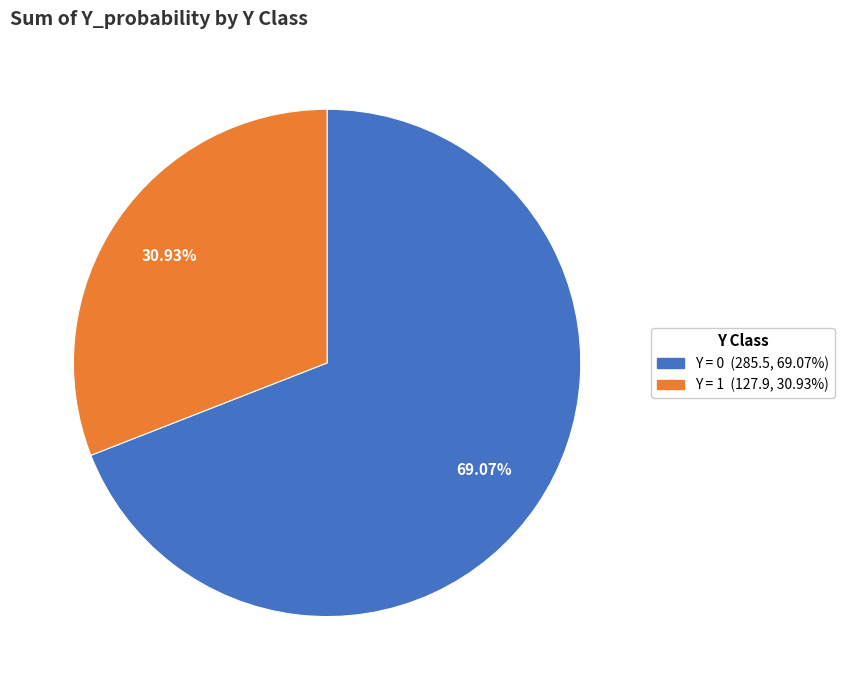

How many segments does this pie chart have?

2